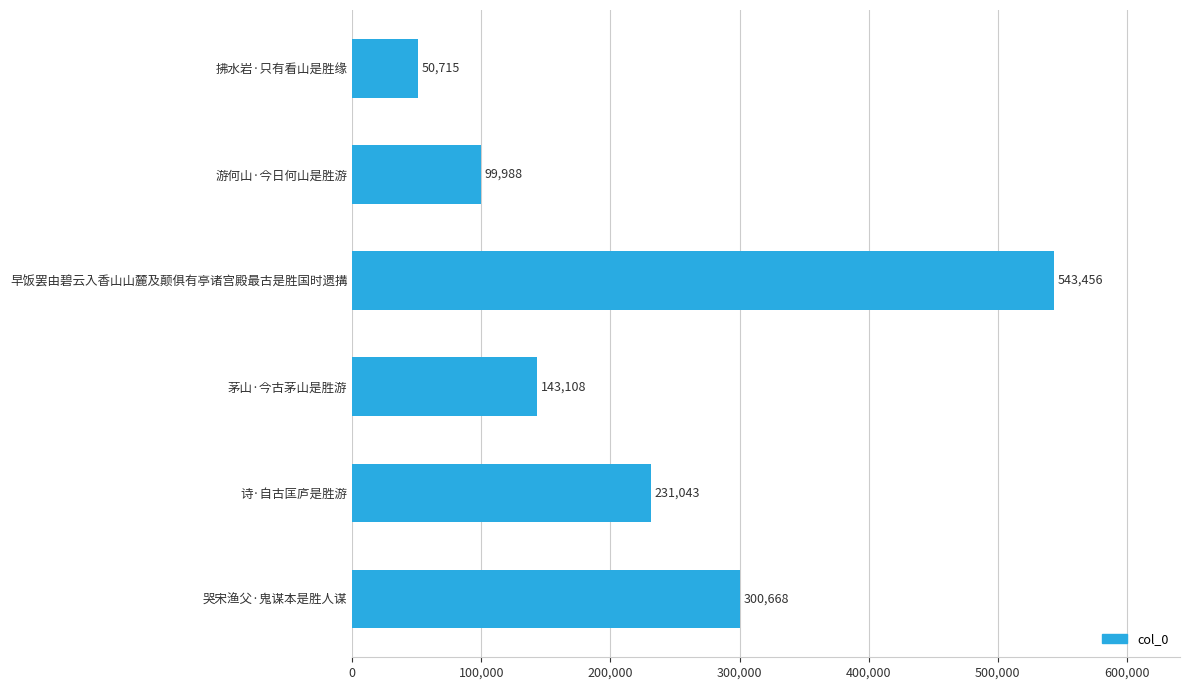

Reading top to bottom, extract all data points from this chart.

拂水岩·只有看山是胜缘=50715	游何山·今日何山是胜游=99988	早饭罢由碧云入香山山麓及颠俱有亭诸宫殿最古是胜国时遗搆=543456	茅山·今古茅山是胜游=143108	诗·自古匡庐是胜游=231043	哭宋渔父·鬼谋本是胜人谋=300668